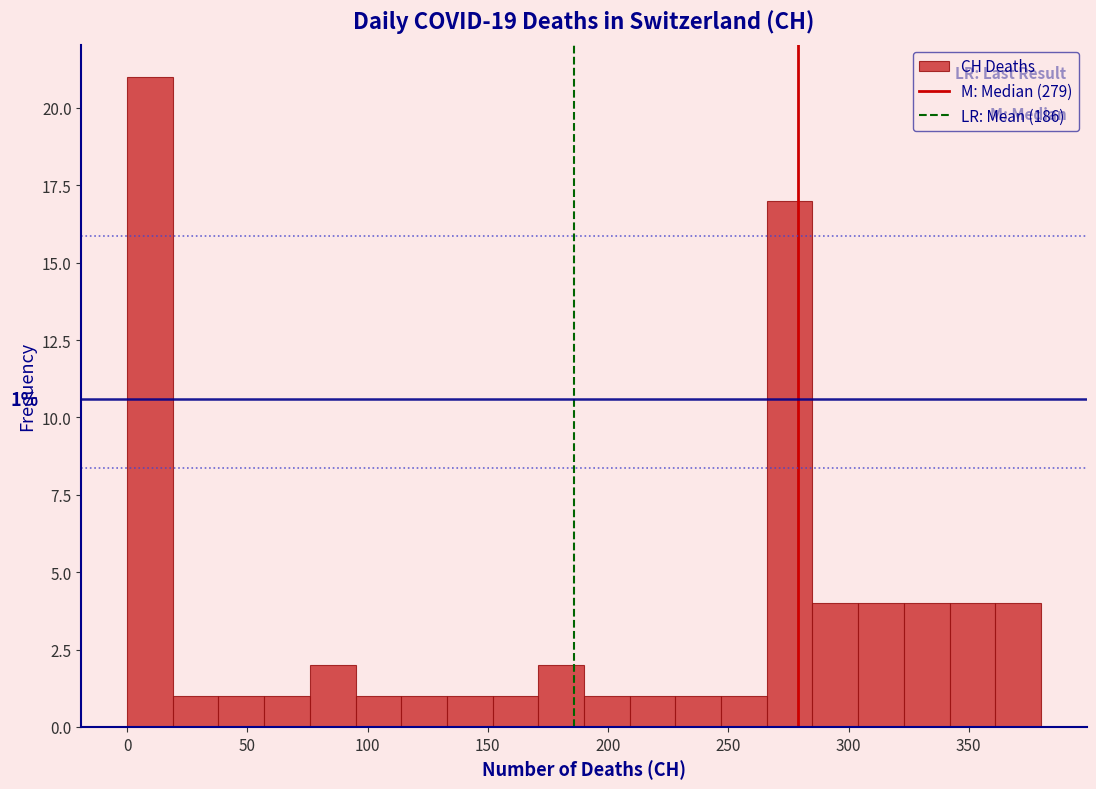

Read against the x-axis, roughly where is the centre of the tallest bar?

10